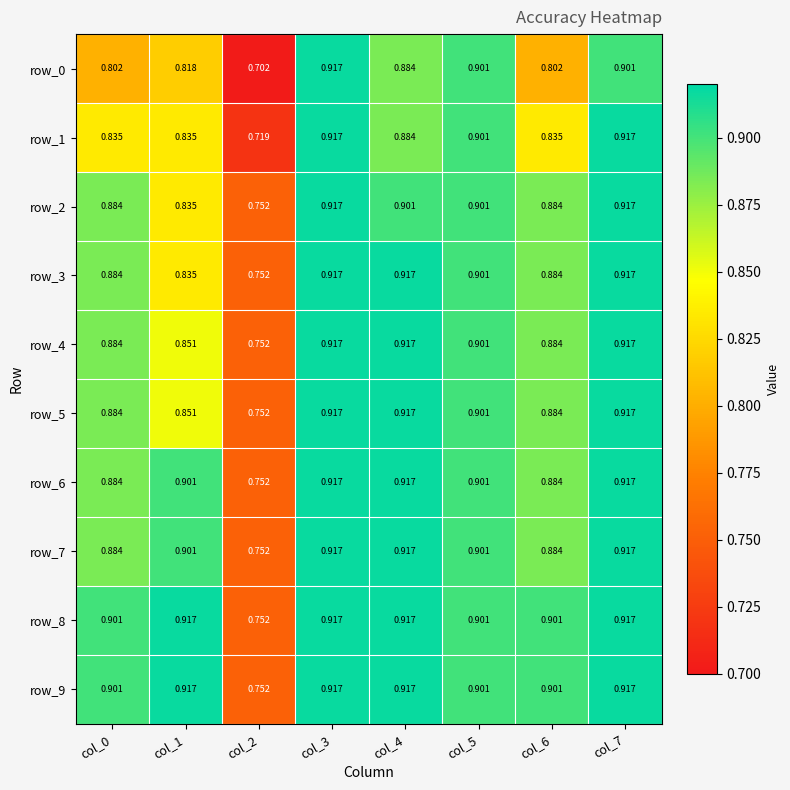

Is the value of row_0 at col_5 greater than the value of row_8 at col_2?

Yes